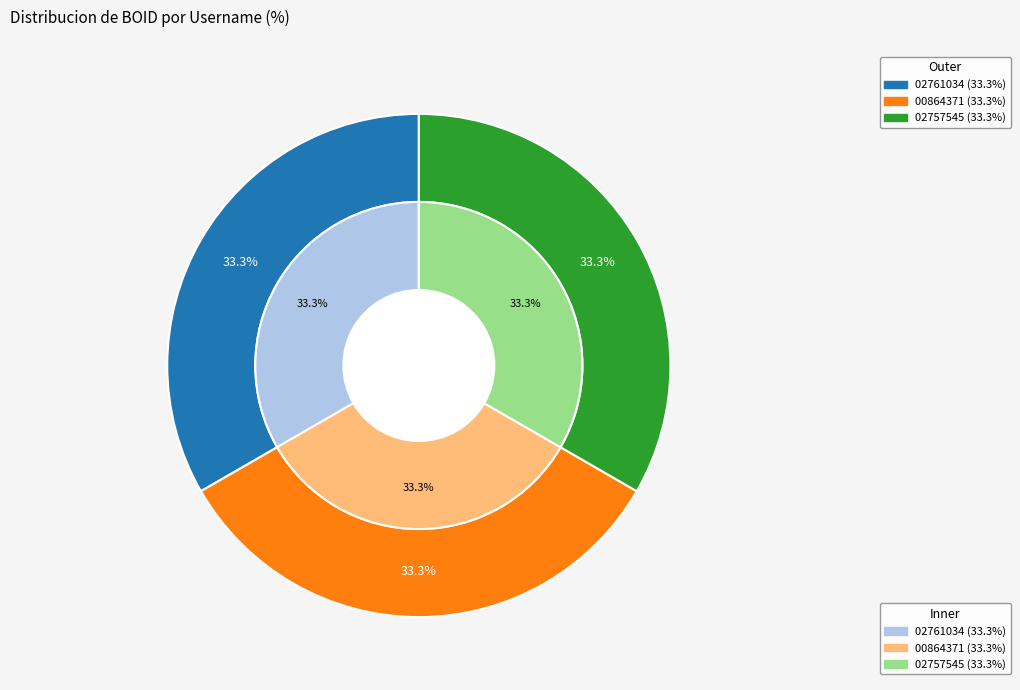

To the nearest percent, what is the combined percentage of 02761034 and 02757545?

67%